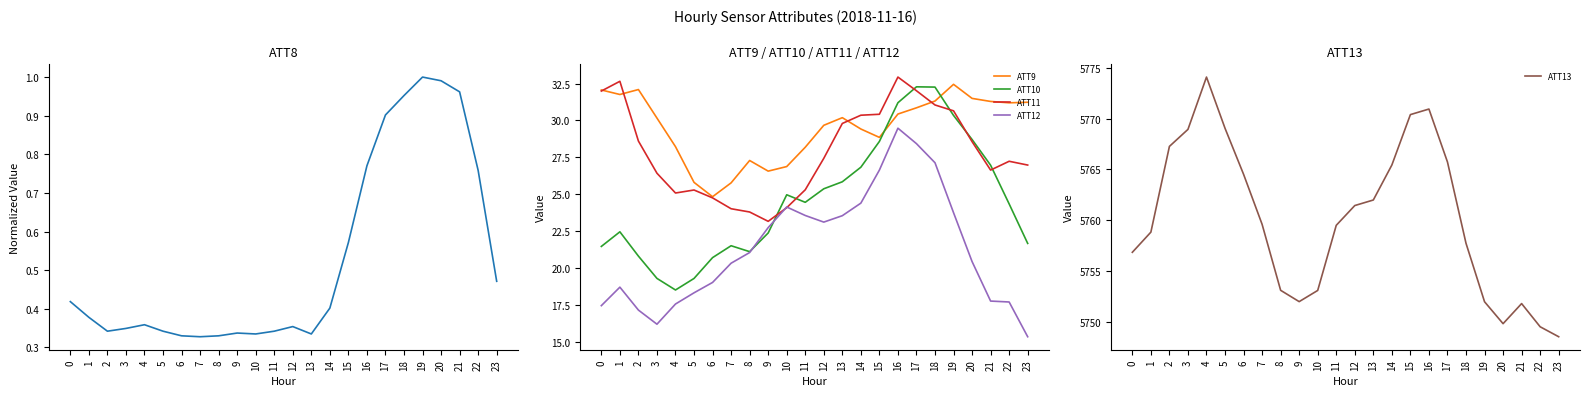

Where is ATT10 nearest to the value 25?

10